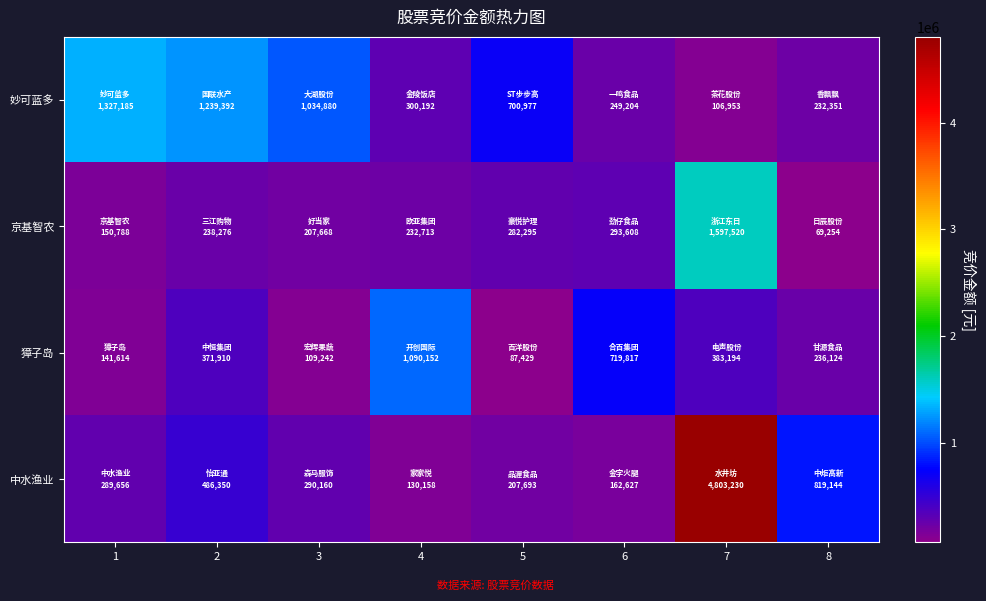

How many categories are shown in the chart?

8